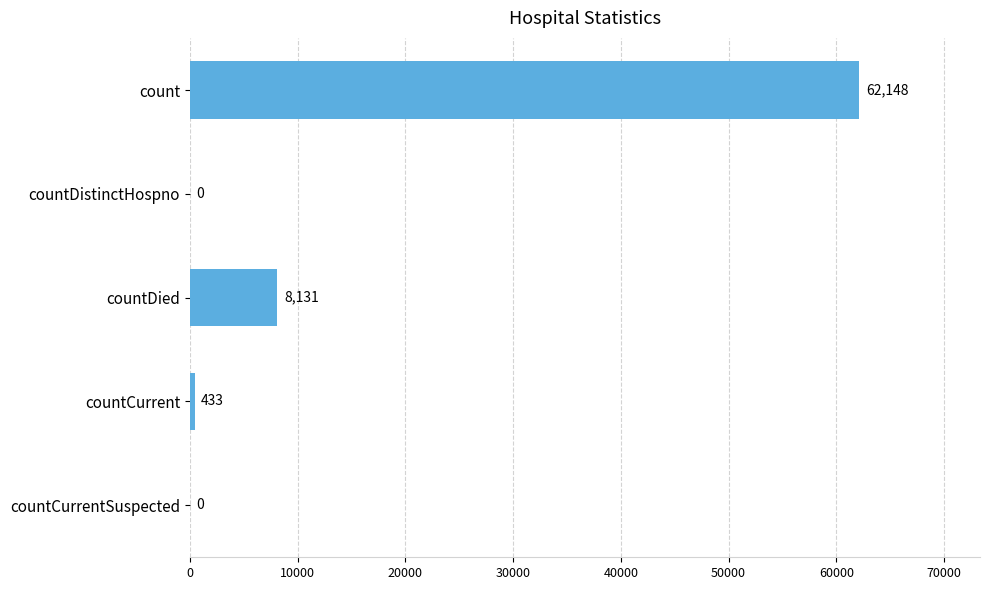

How many categories are shown in the chart?

5